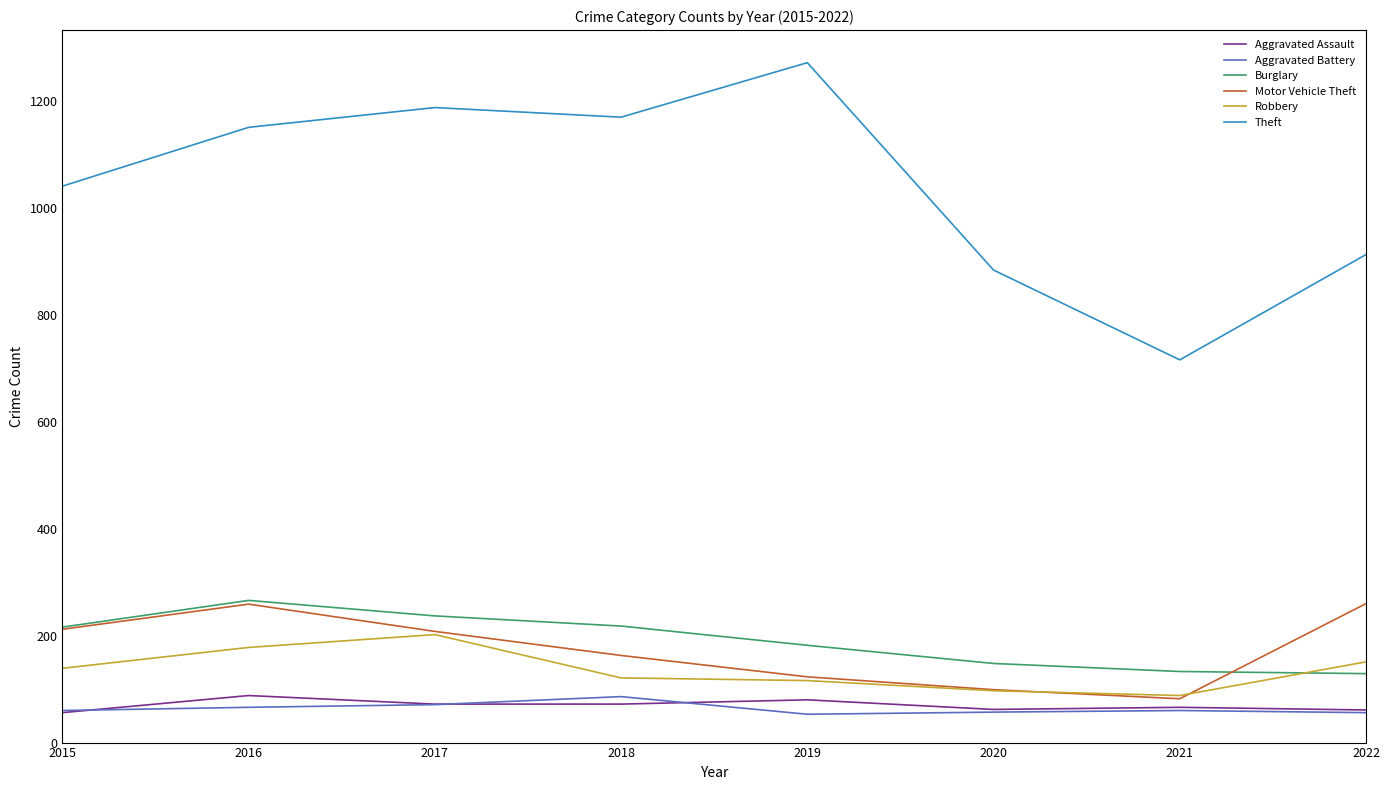

Which series has the largest total across all categories?

Theft